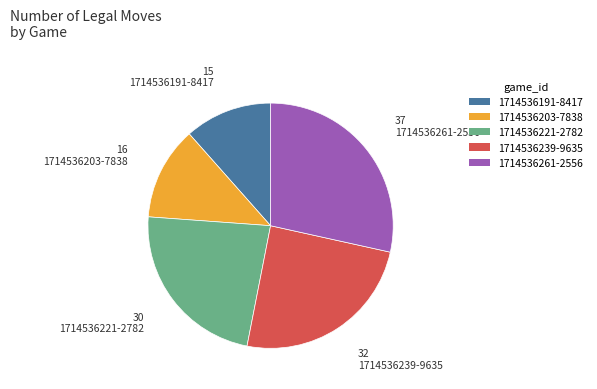

Does 1714536203-7838 account for over 50% of the chart?

No